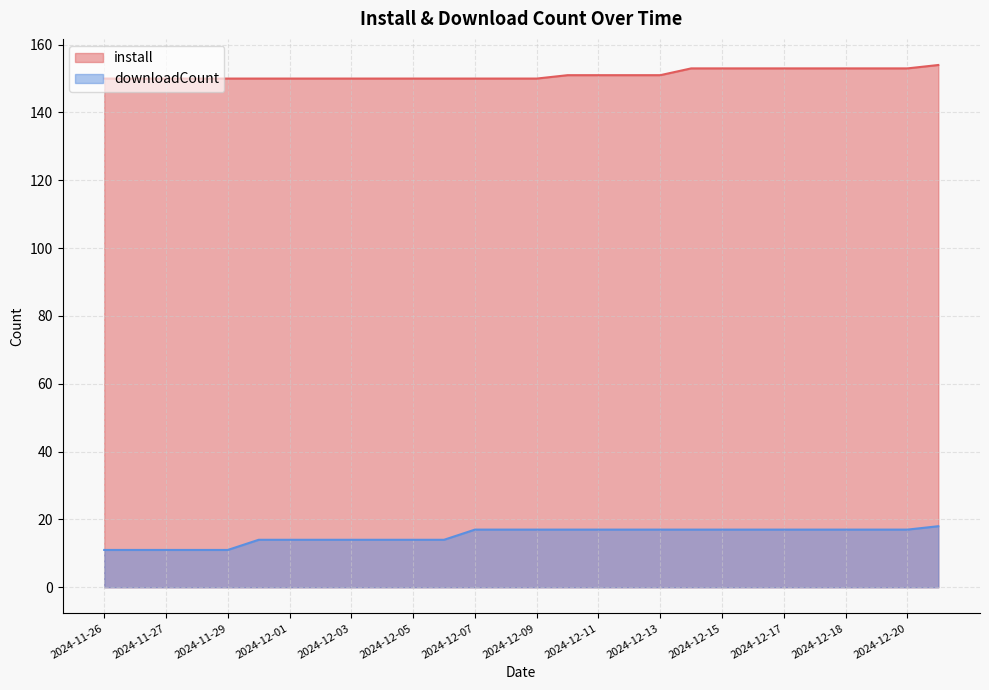

How many lines are shown in the chart?

2